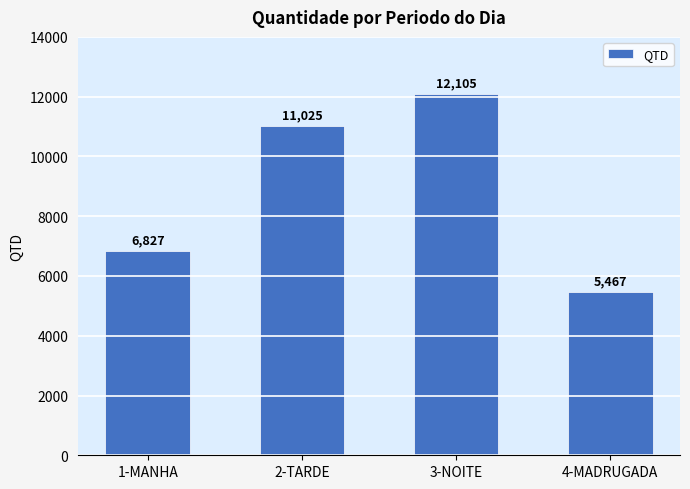

What is the change in value from 1-MANHA to 3-NOITE?

+5278